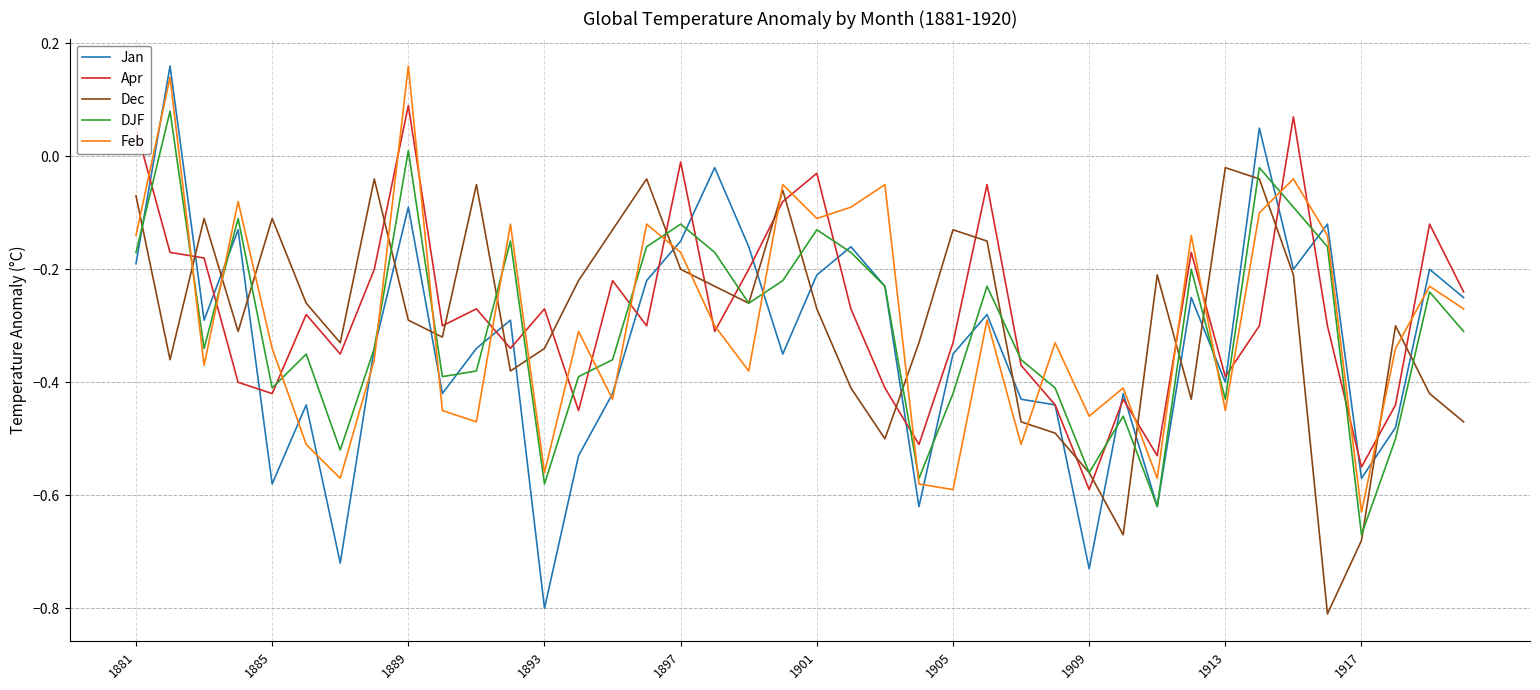

Which series has the widest spread of values?

Jan